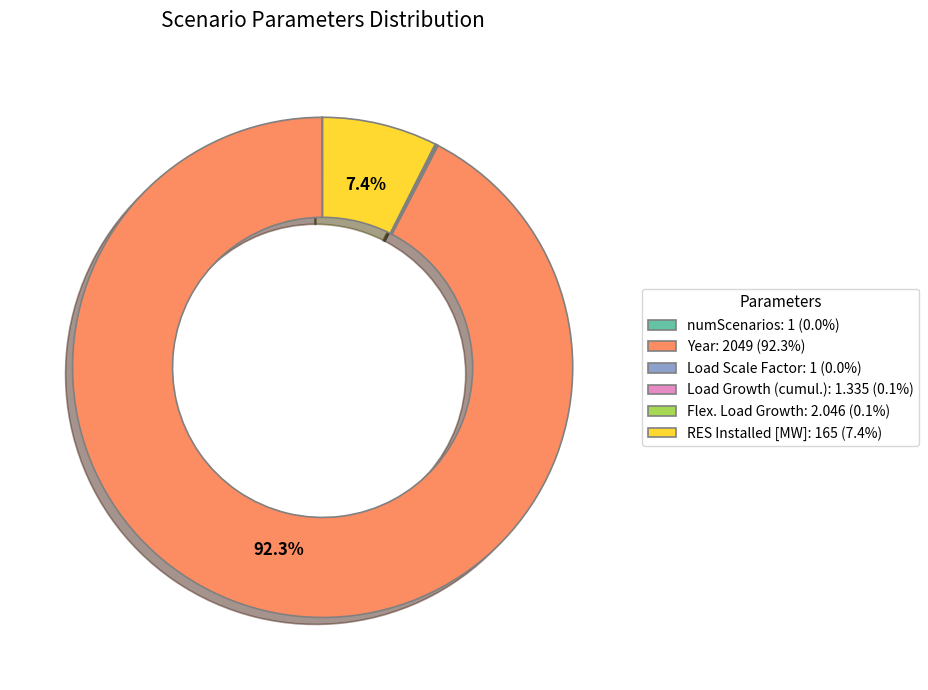

Does any single category account for the majority?

Yes